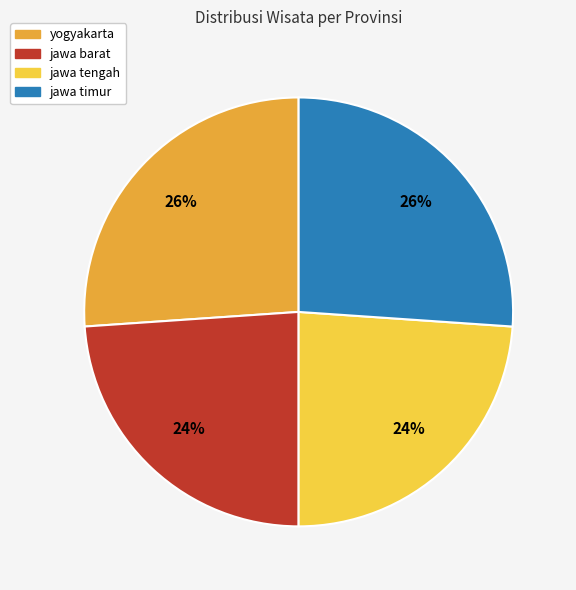

What percentage is the jawa timur slice, to the nearest percent?

26%